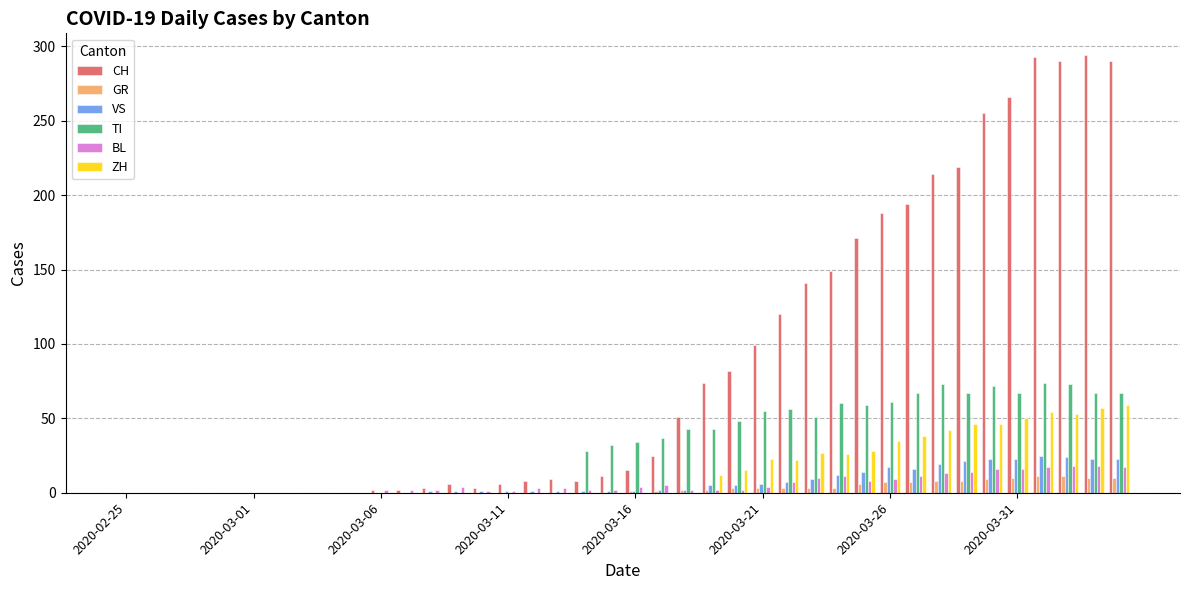

What is the maximum value for VS?

25